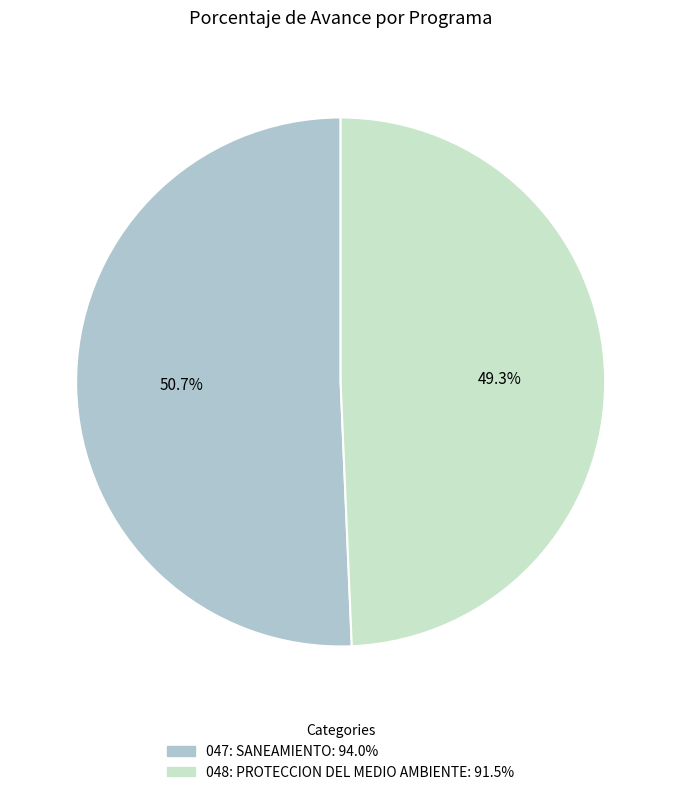

What portion of the pie excludes 047: SANEAMIENTO?

49.3%